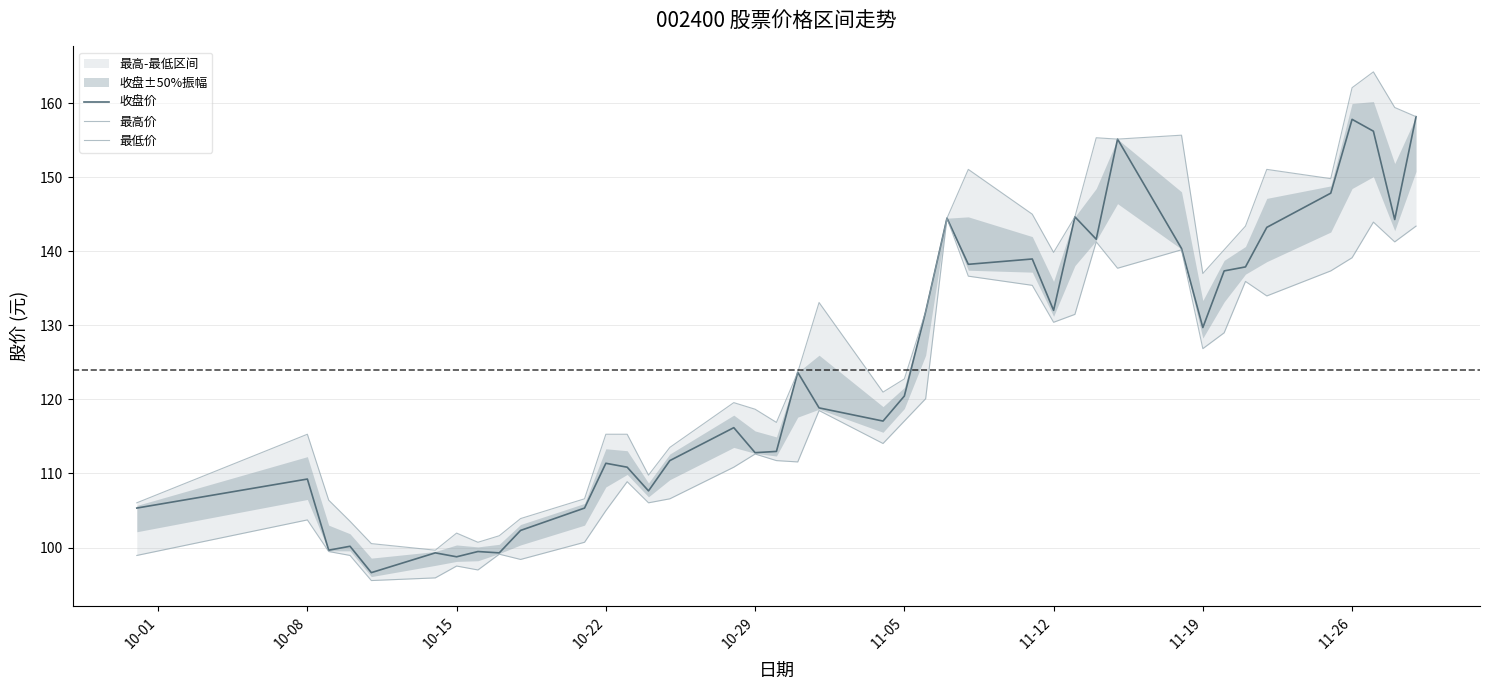

What is the highest value of the 收盘价 series?

158.2